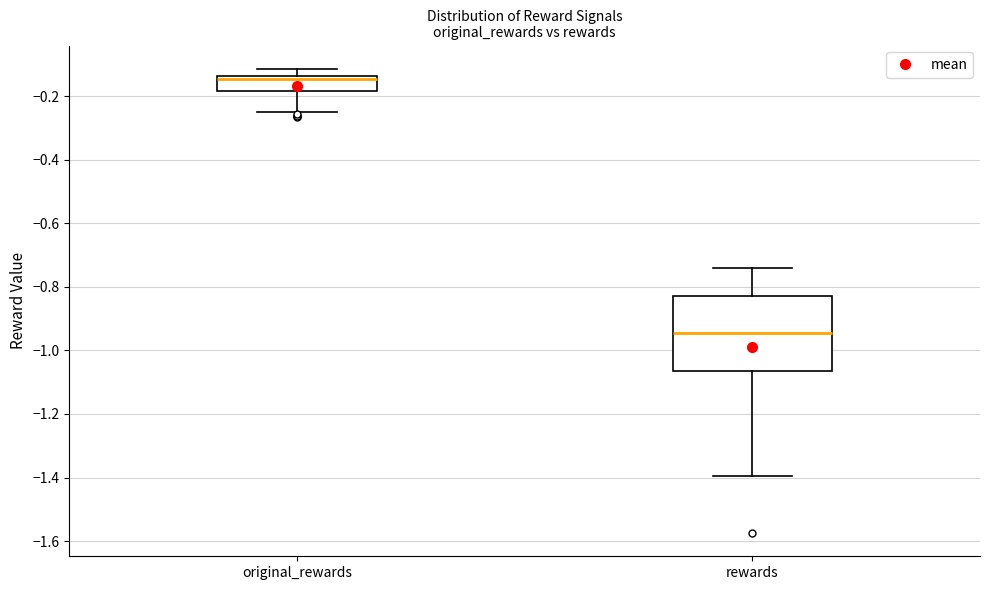

Where does the lower whisker of the box for rewards end on the y-axis? The values are not printed on the chart, so give them approximately, as read against the axis.

-1.40